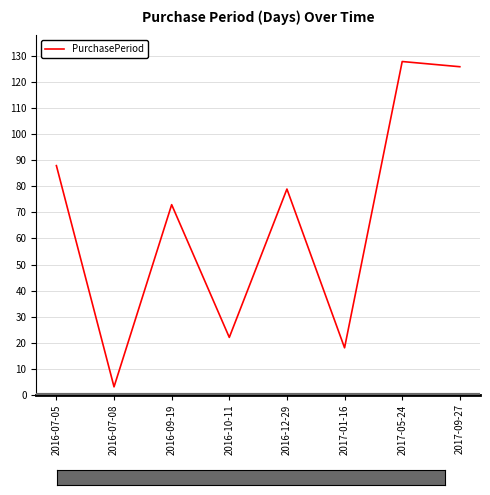

Count the number of data series in this chart.

1